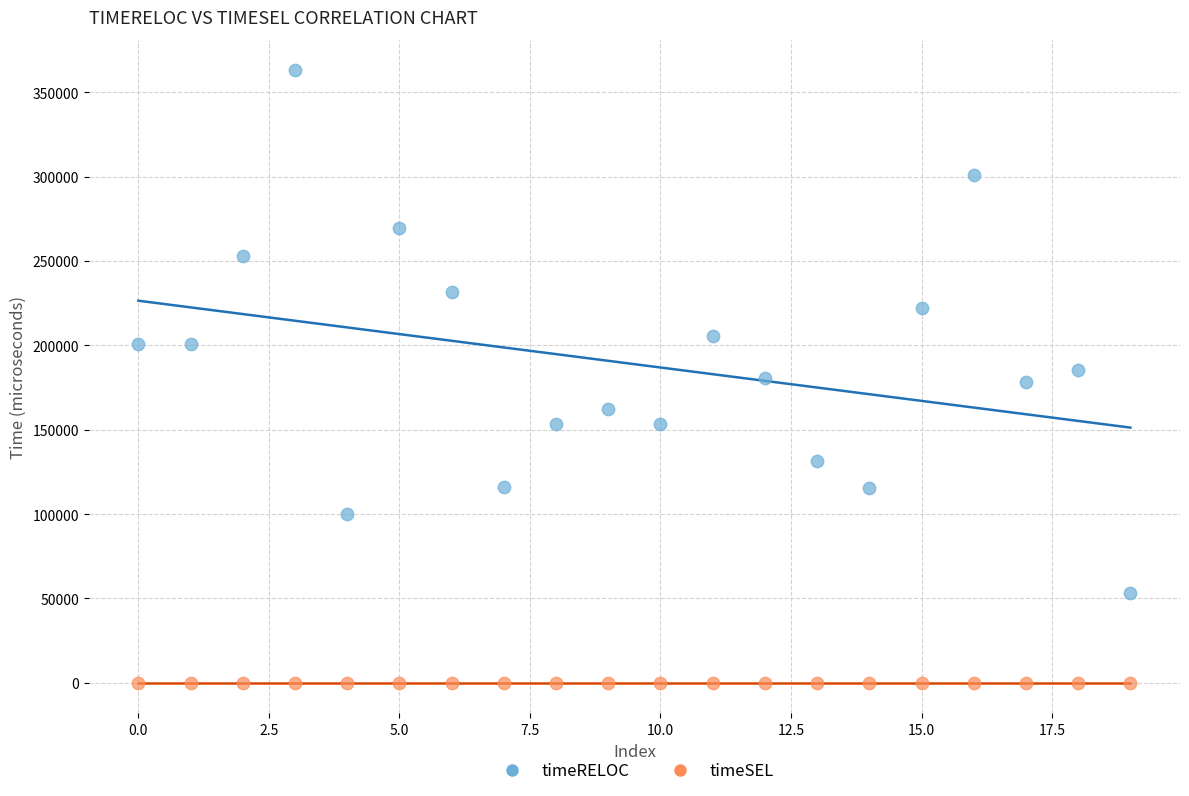

Which series reaches the minimum Y coordinate?

timeSEL